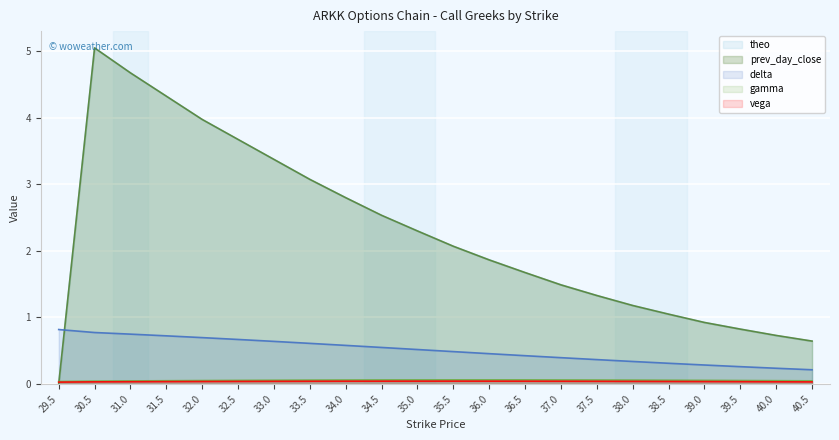

What is the average value of the theo series?

2.3